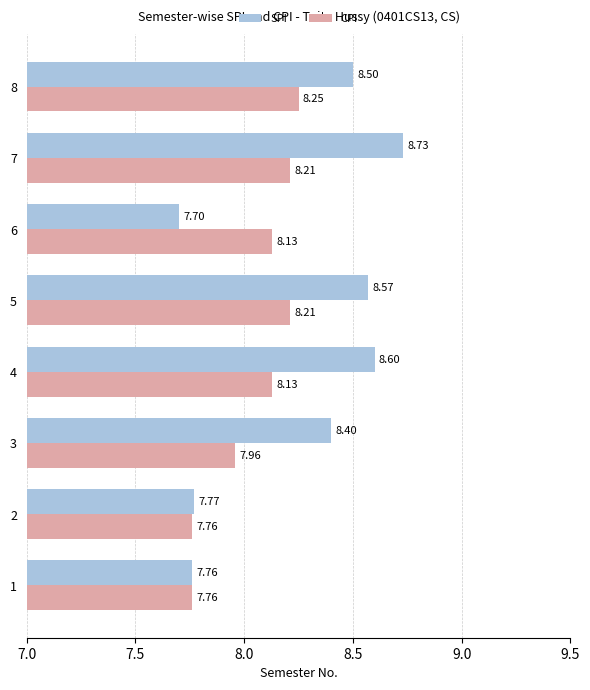

Rank the series at 7 from lowest to highest value.

CPI, SPI